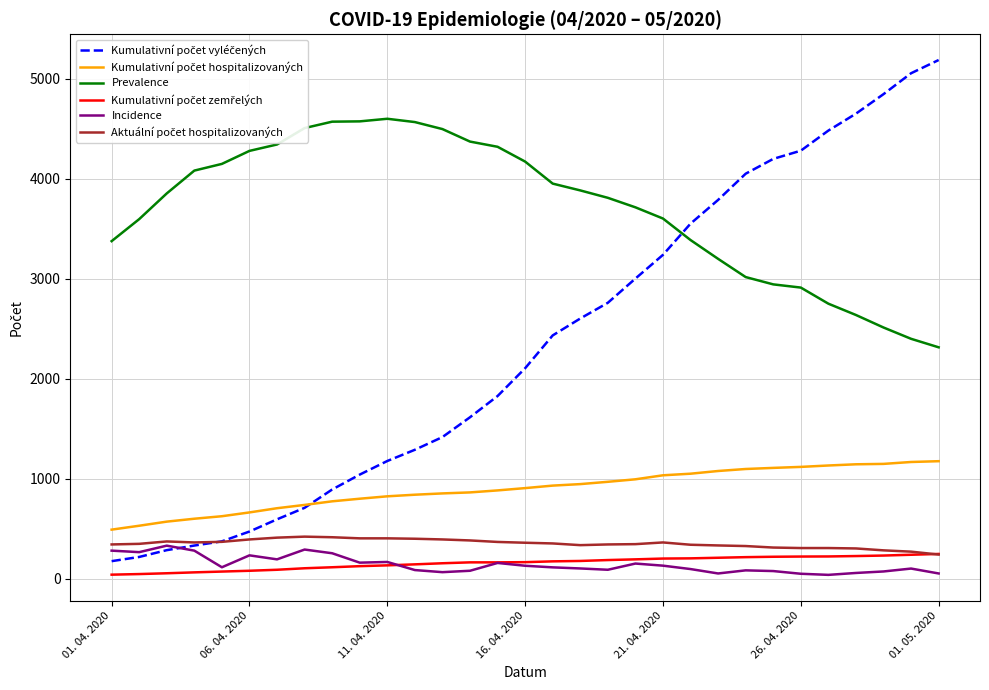

Which series has the largest total across all categories?

Prevalence